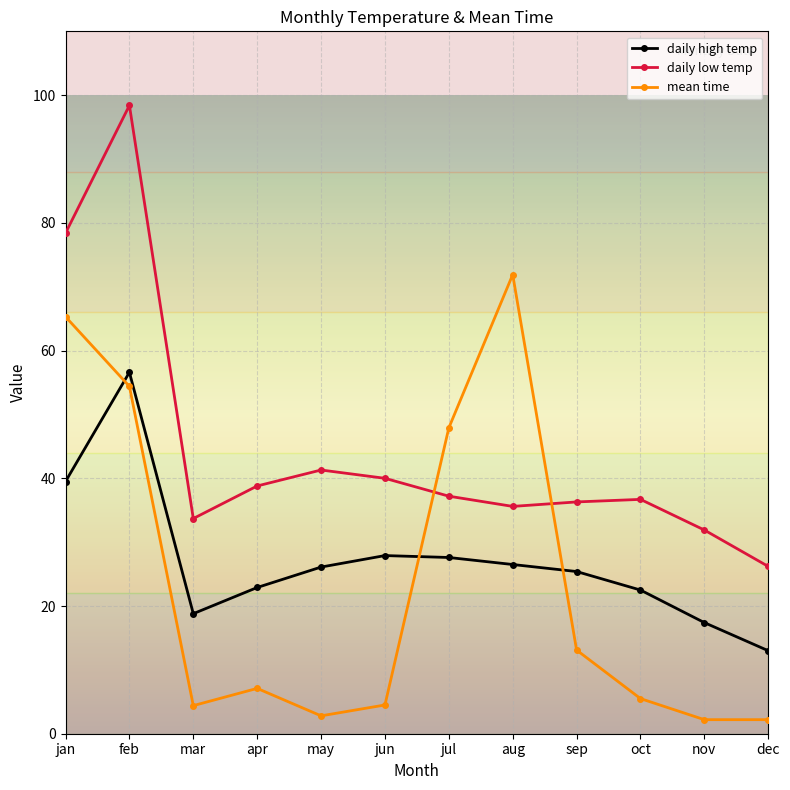

At how many categories does at least one series exceed 91?

1